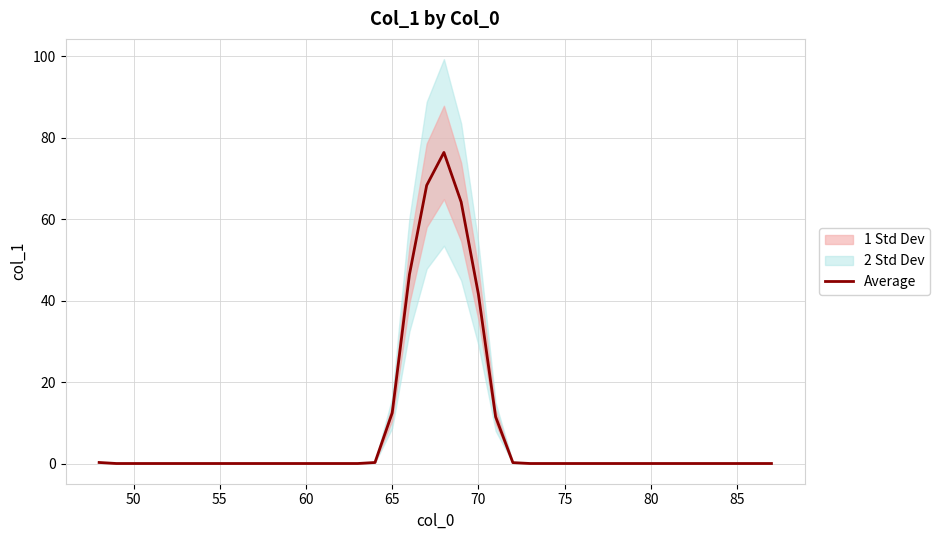

Does the chart display data point markers on the line(s)?

No